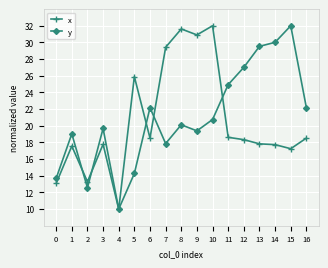

Is it true that x equals 8.3 at 7?

False